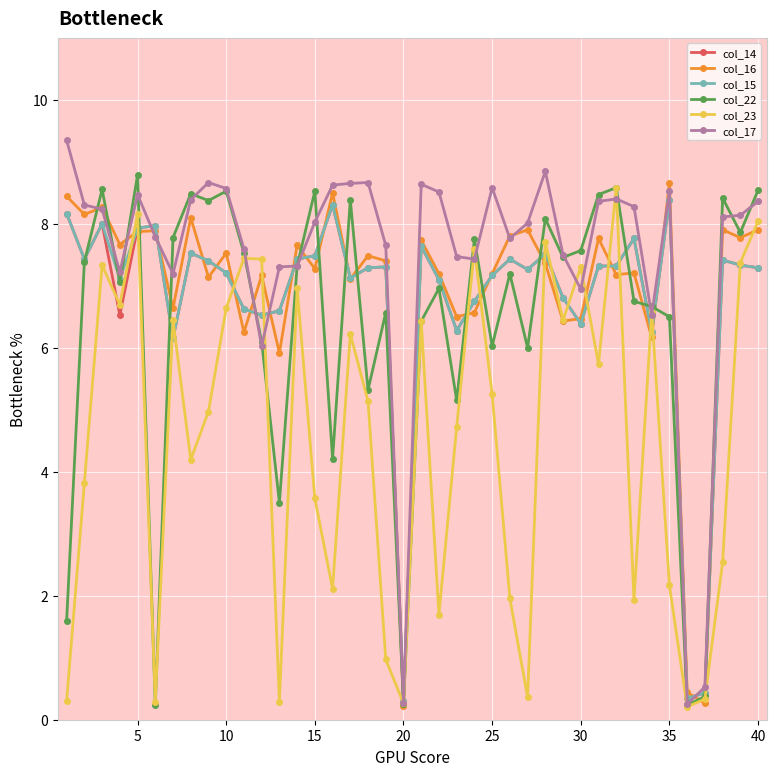

True or false: col_17 has more than 1 points higher than both neighbors.

True